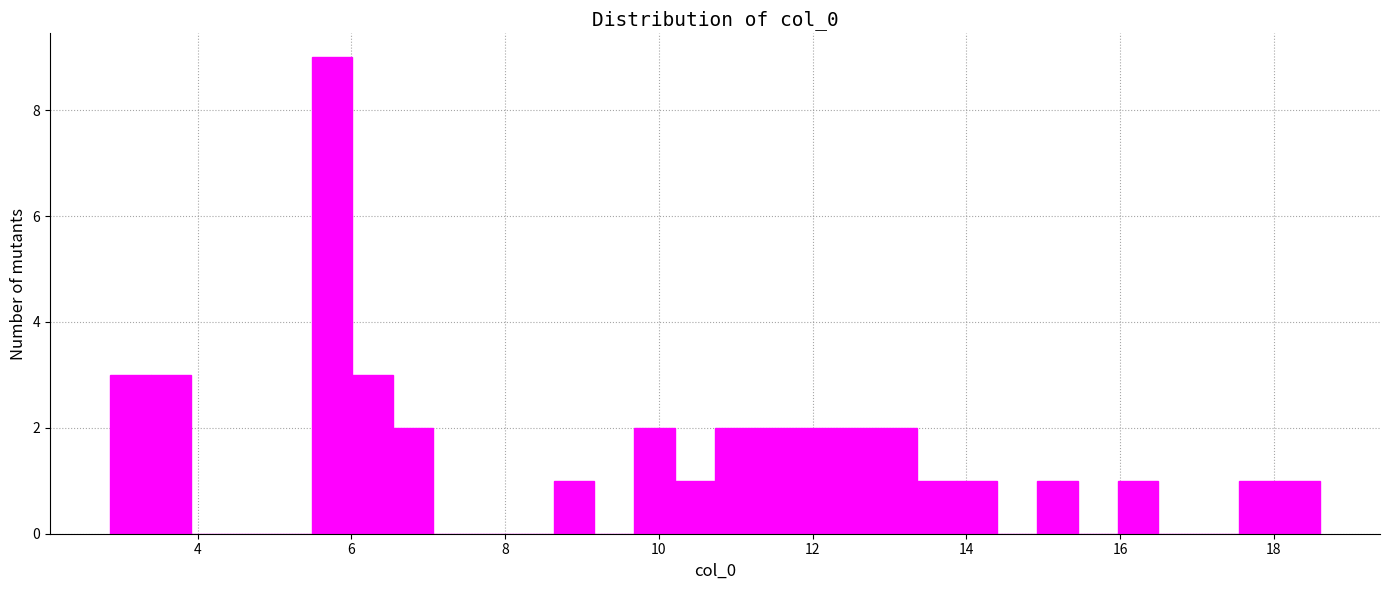

Read against the x-axis, roughly where is the centre of the tallest bar?

5.8